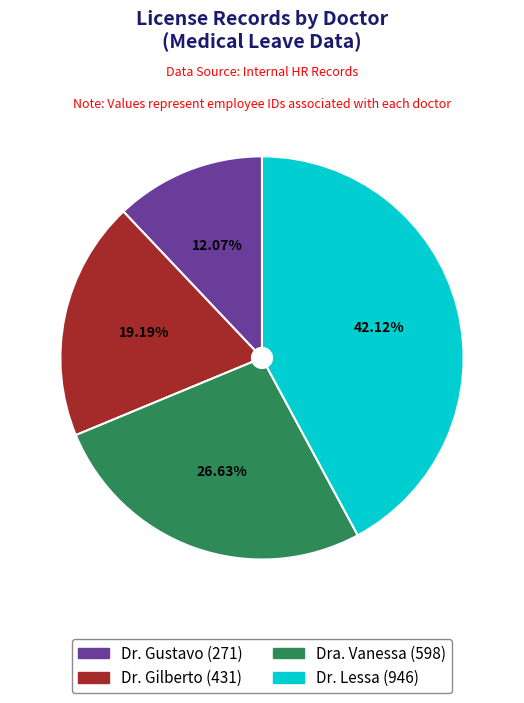

What portion of the pie excludes Dra. Vanessa?

73.4%